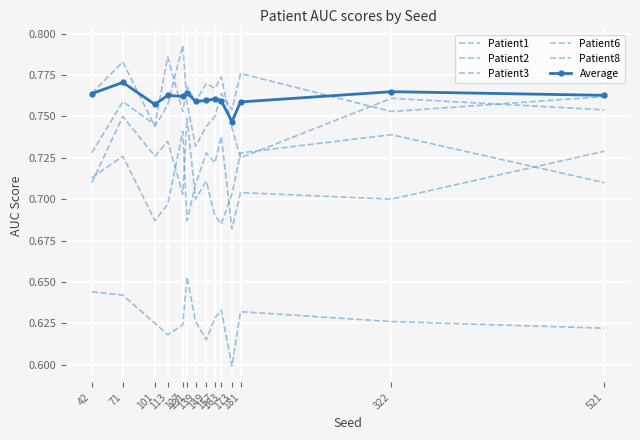

At which category does Patient6 reach its first local valley?

101